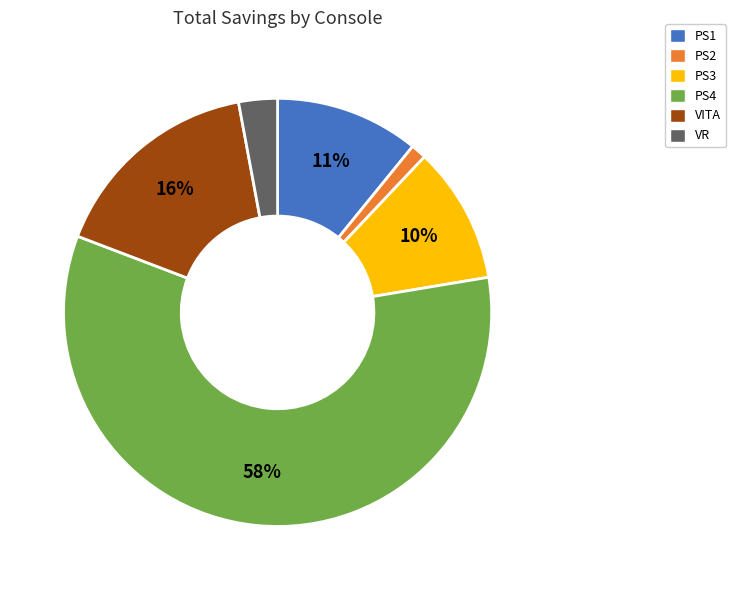

What is the ratio of the value at PS1 to the value at PS3?

1.1